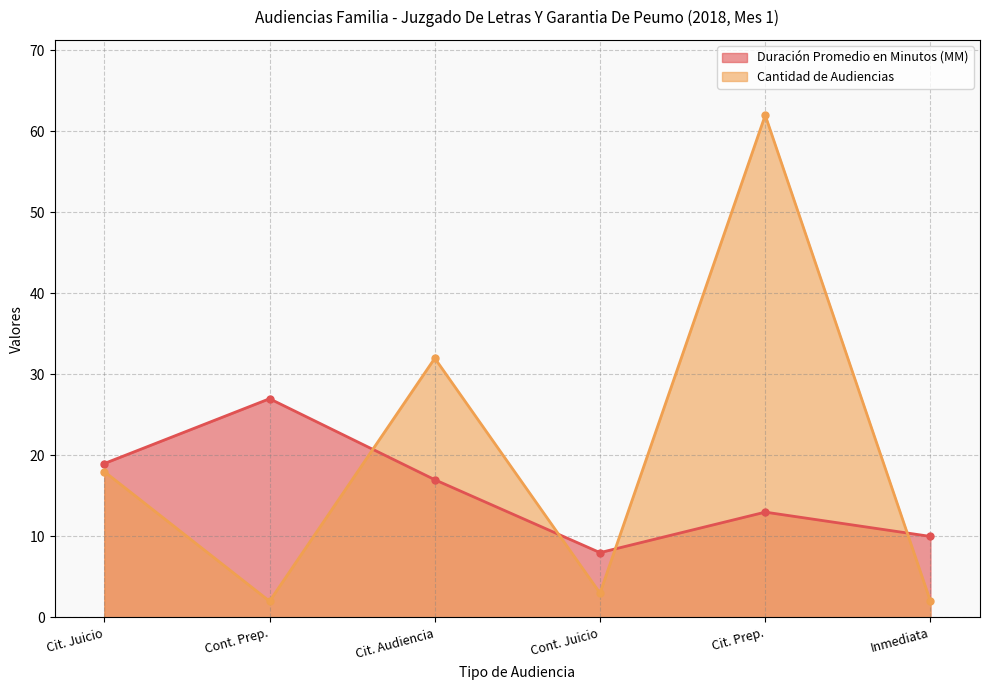

Which category has the lowest value in the Duración Promedio en Minutos (MM) series?

Cont. Juicio